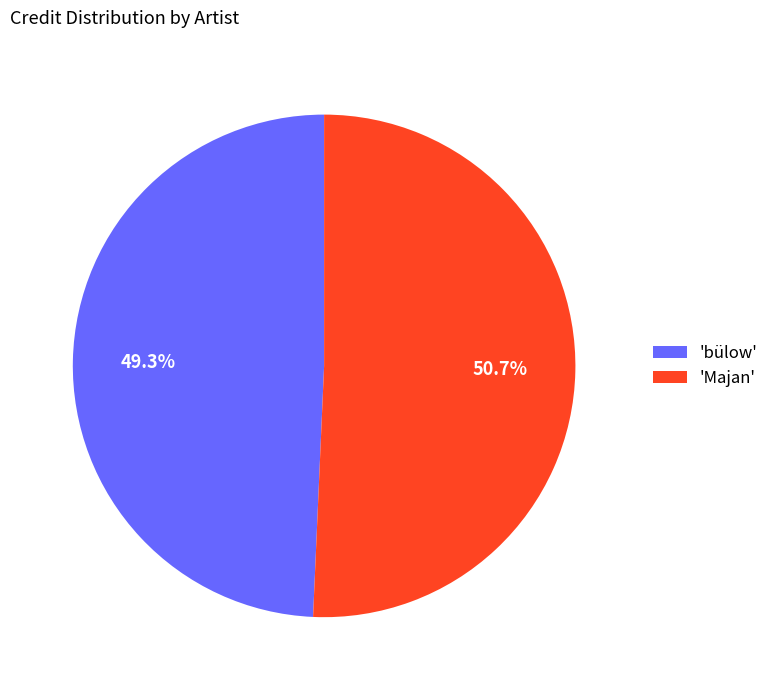

Rank the categories by value from lowest to highest.

'bülow', 'Majan'